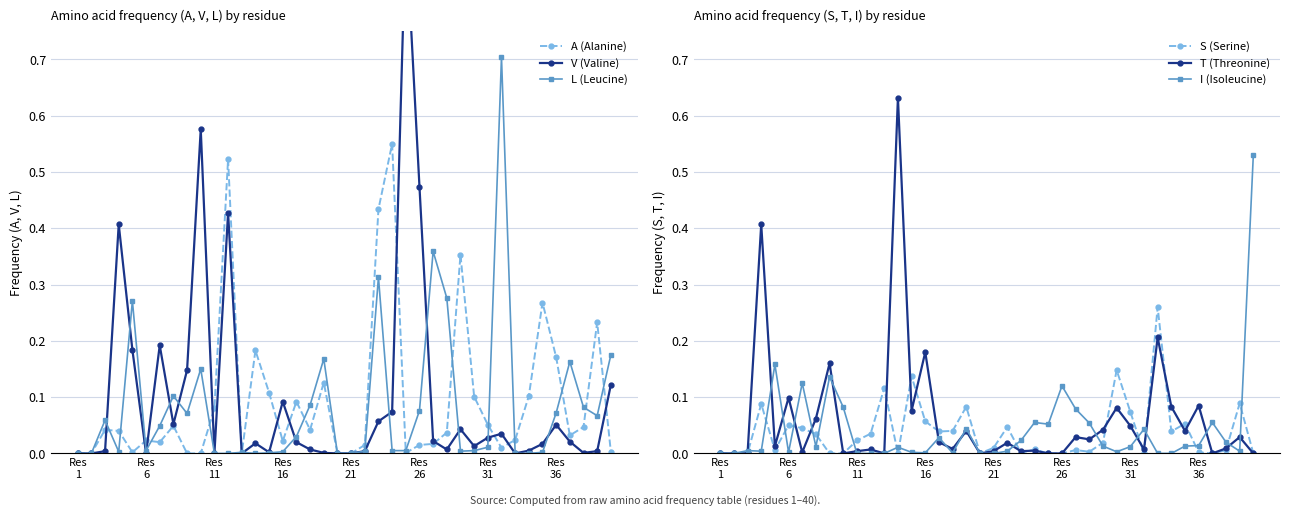

What are all the series names shown in the legend?

A (Alanine), V (Valine), L (Leucine), S (Serine), T (Threonine), I (Isoleucine)